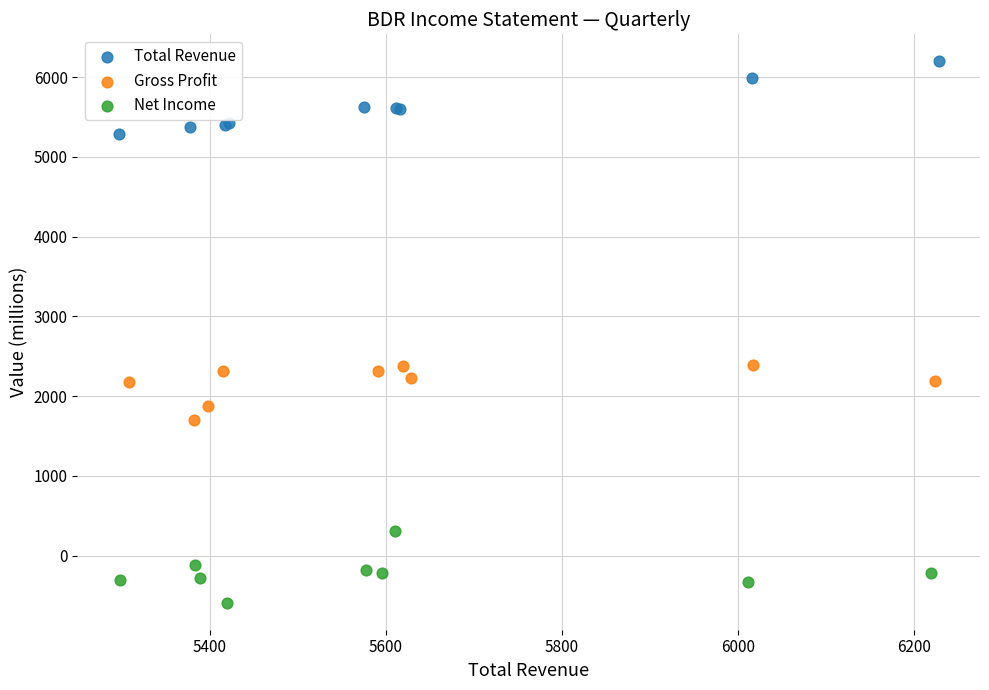

Which series reaches the maximum Y coordinate?

Total Revenue